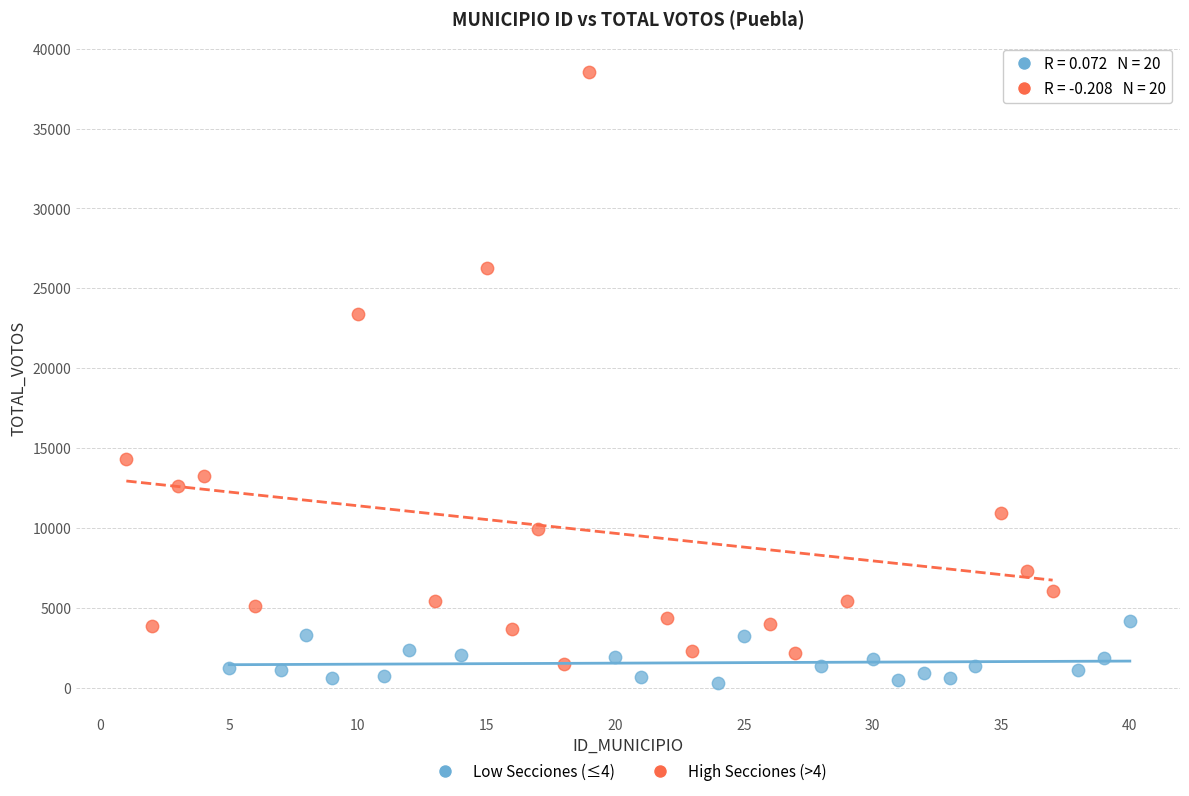

Which series has the largest Y range (max minus min)?

High Secciones (>4)